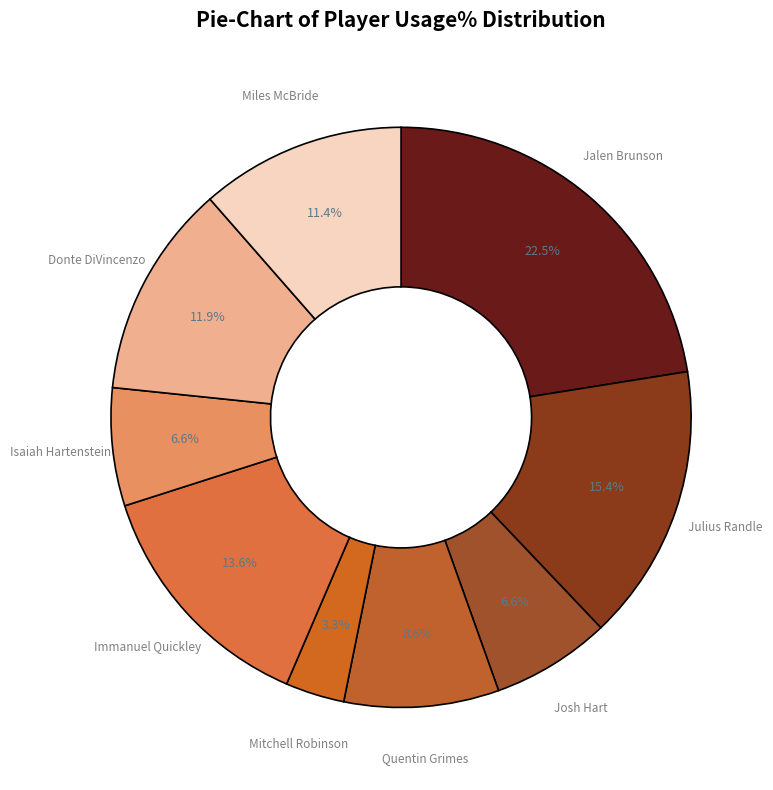

Does Josh Hart account for over 50% of the chart?

No